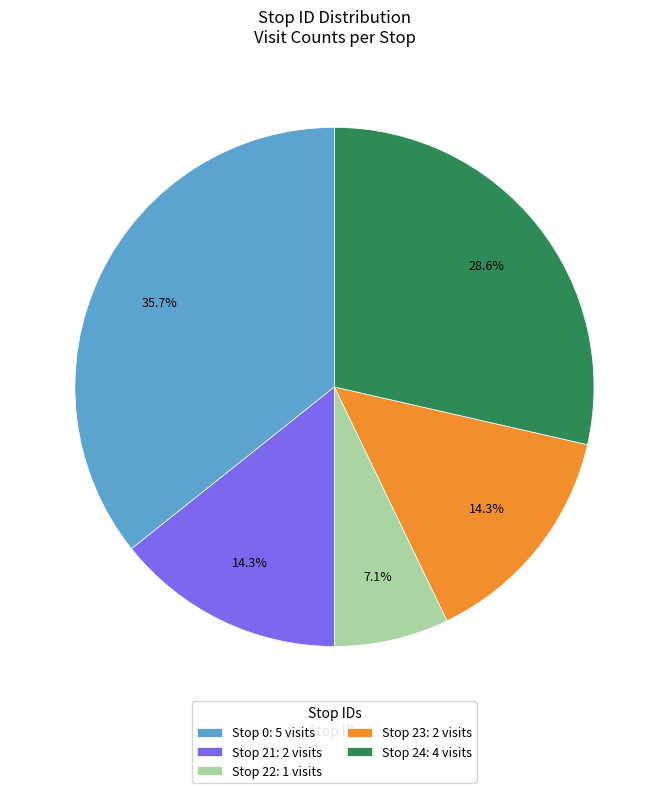

What is the ratio of the value at Stop 23: 2 visits to the value at Stop 22: 1 visits?

2.0